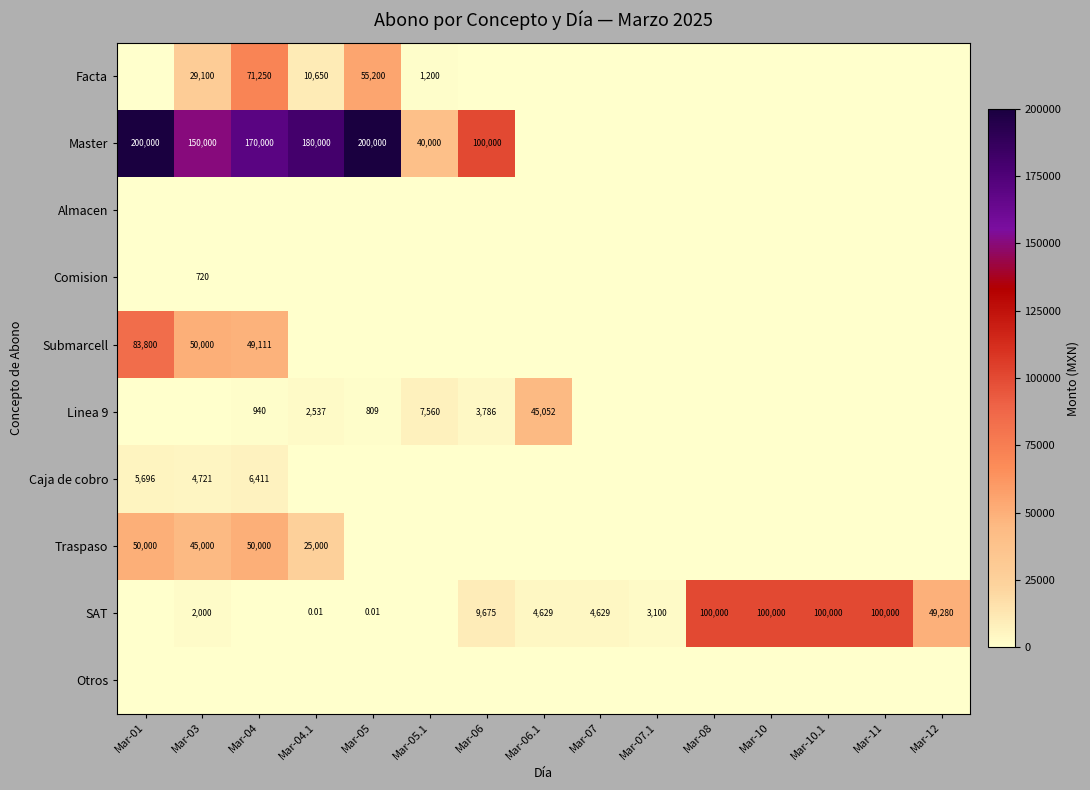

Which category has the highest value across all series?

Mar-01